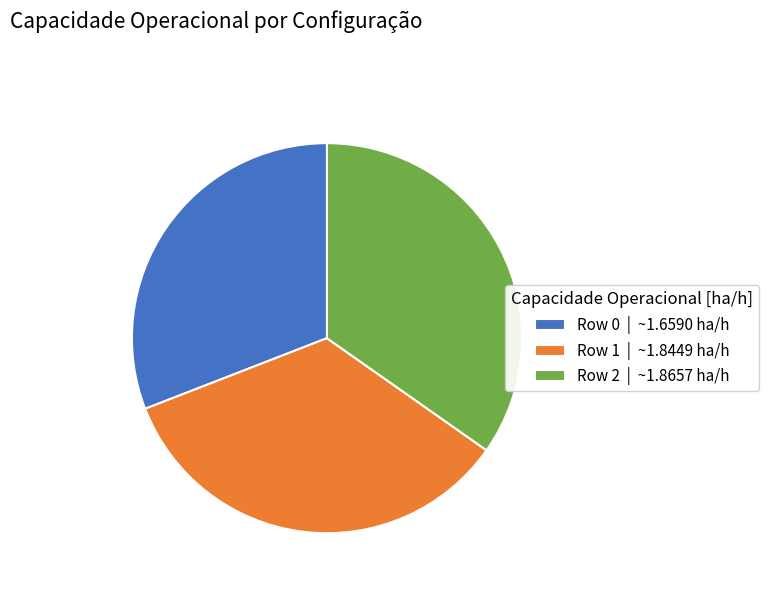

True or false: Row 2 accounts for 47% of the total.

False